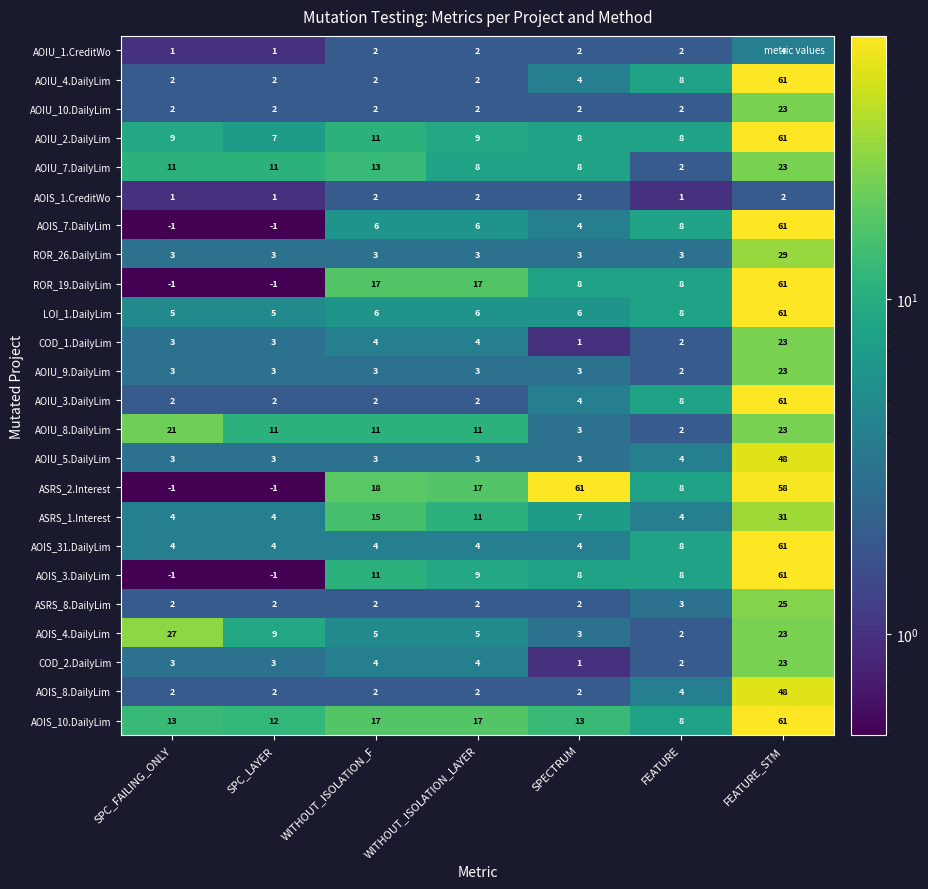

What is the sum of all AOIU_10.DailyLim values?

35